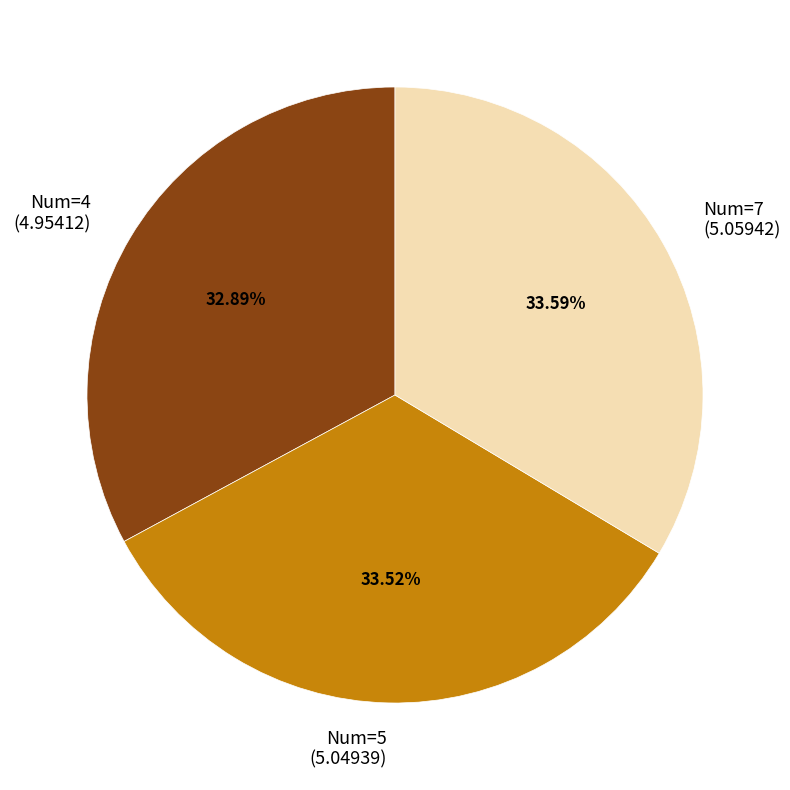

Is there any slice that represents more than half of the pie?

No